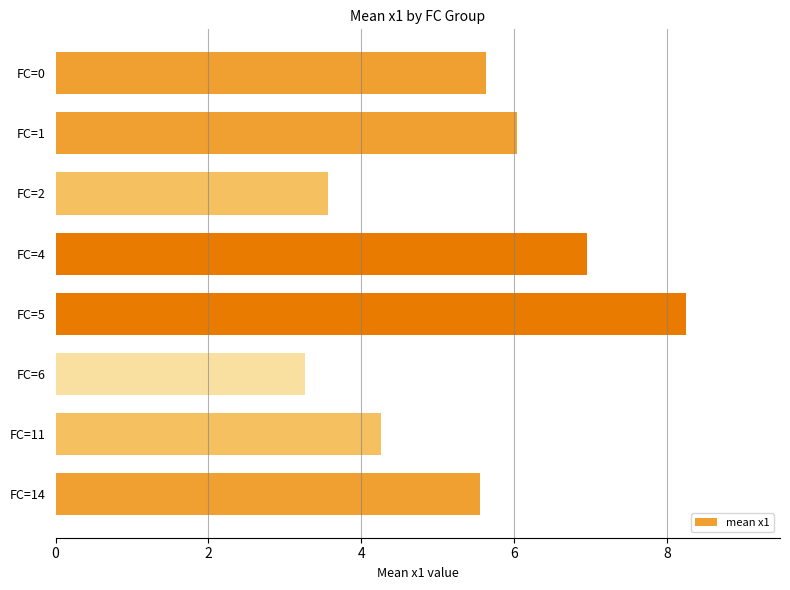

What is the smallest value displayed?

3.3